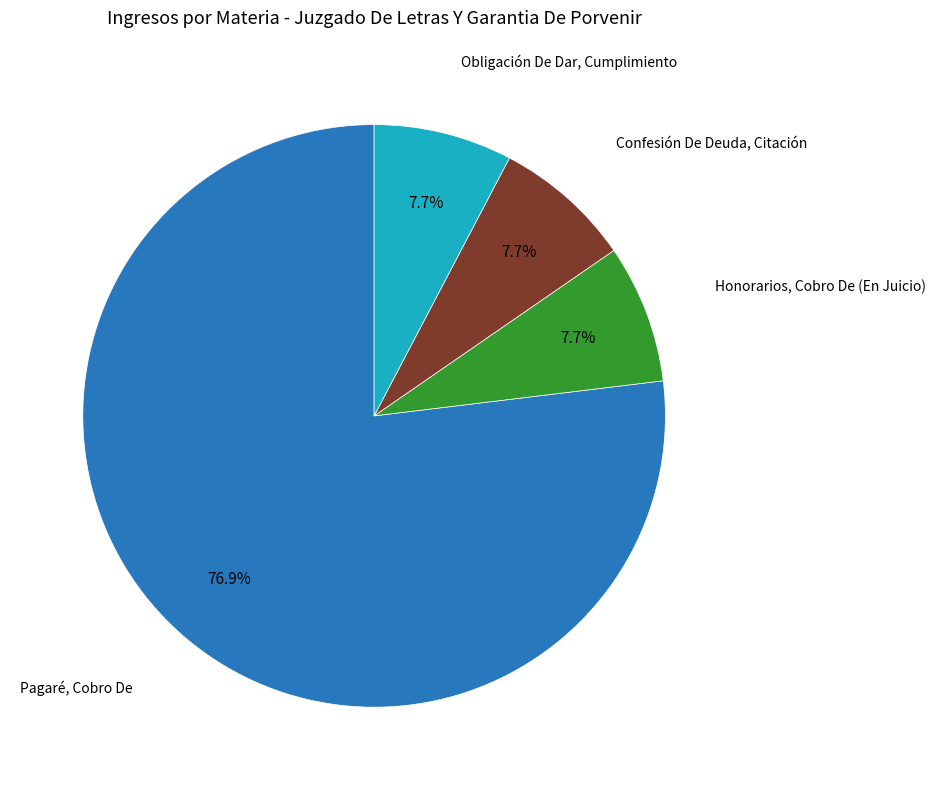

Between Pagaré, Cobro De and Obligación De Dar, Cumplimiento, which is larger?

Pagaré, Cobro De